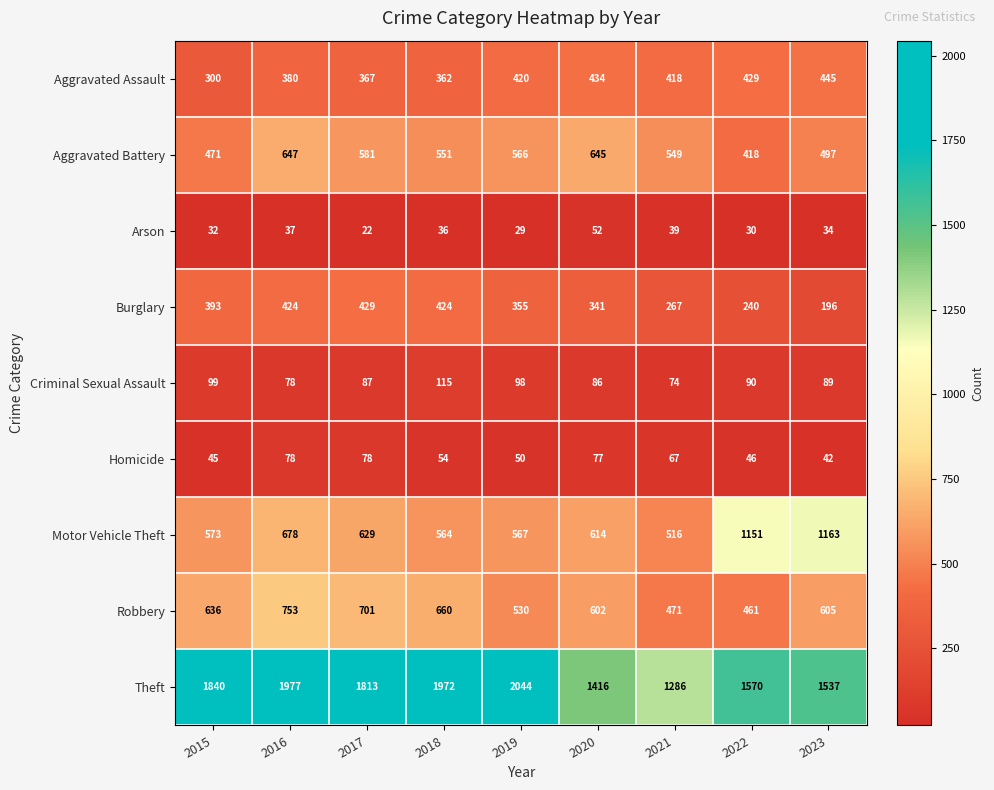

What is the approximate value of Theft at 2020, to the nearest 100?

1400